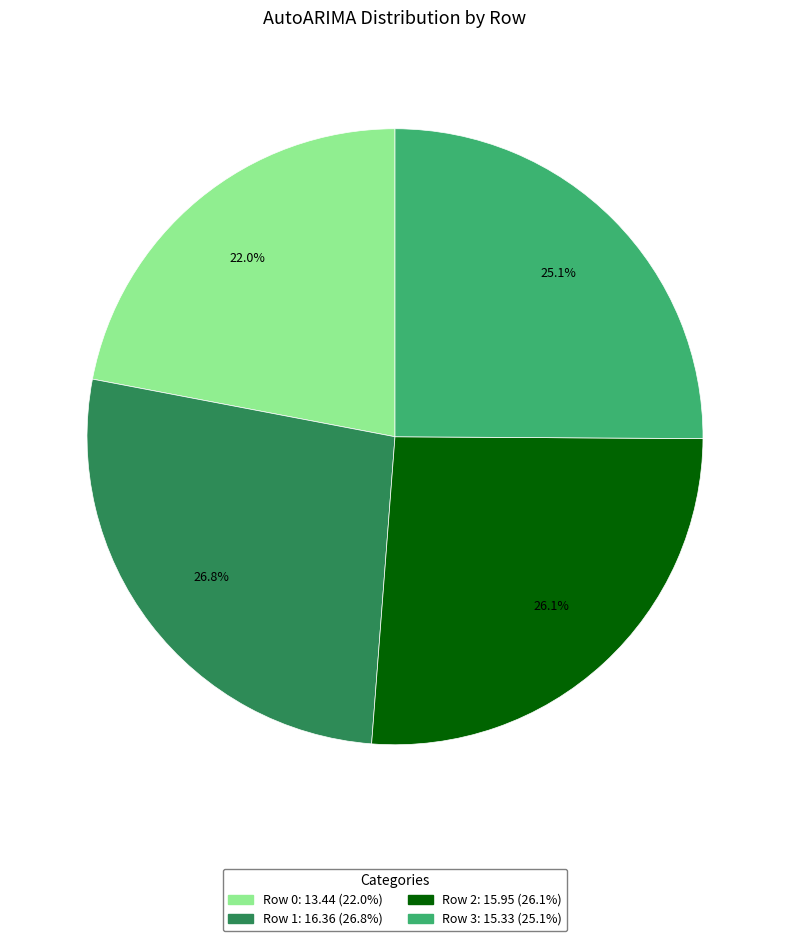

Which slice is the smallest?

Row 0